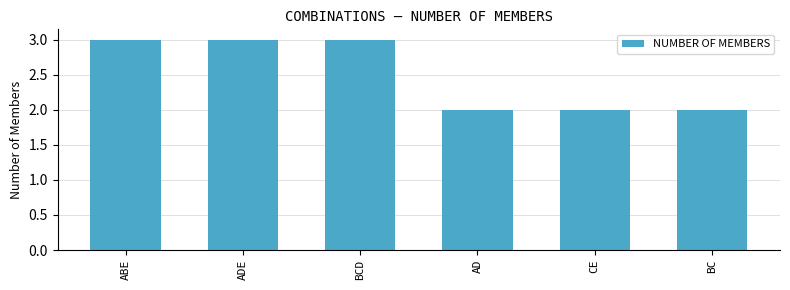

Reading left to right, extract all data points from this chart.

3	3	3	2	2	2